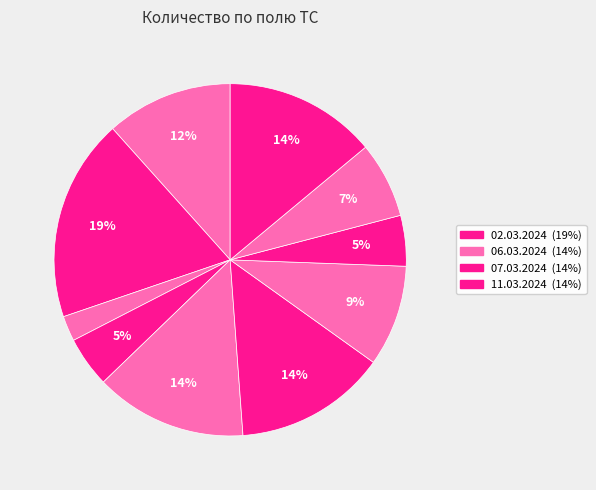

What is the largest slice in the pie chart?

02.03.2024